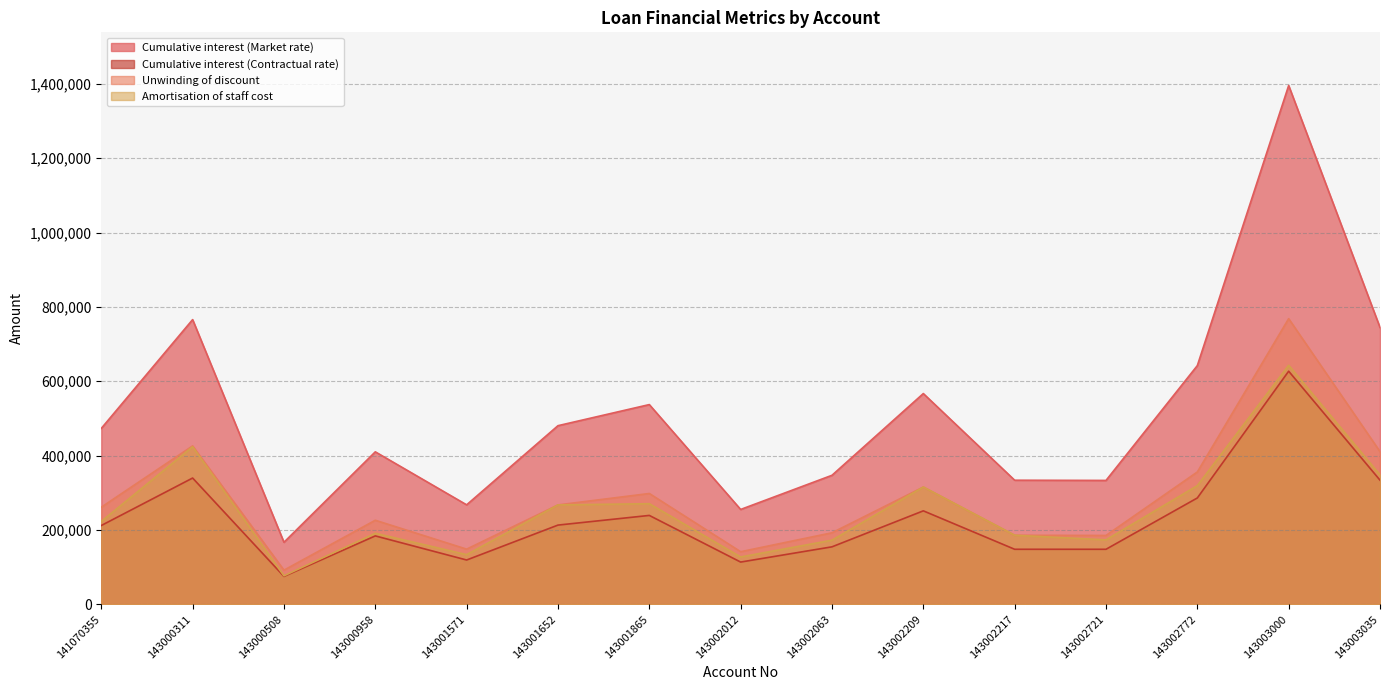

Which has a higher value, 143002209 or 143002012?

143002209